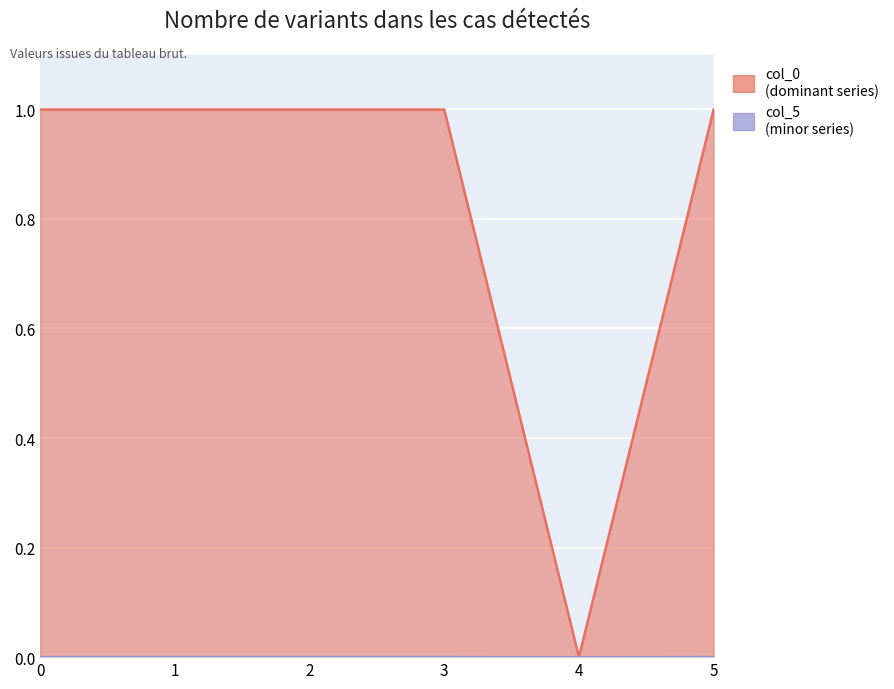

Between 3 and 5, which series saw the biggest shift?

col_0